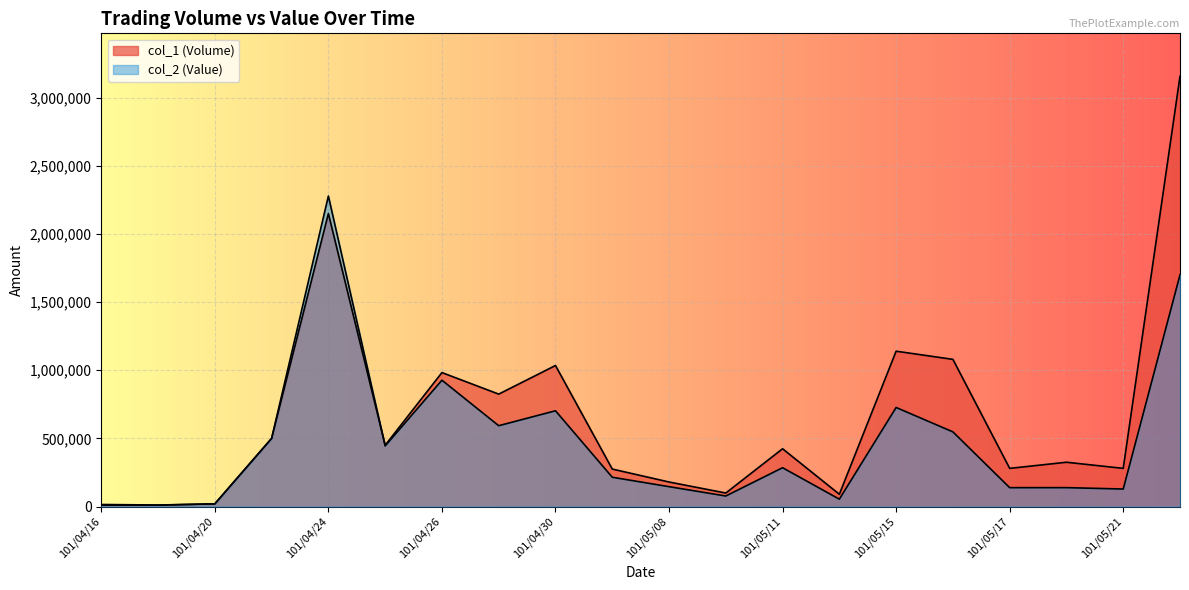

What is the highest value of the col_1 (Volume) series?

3157000